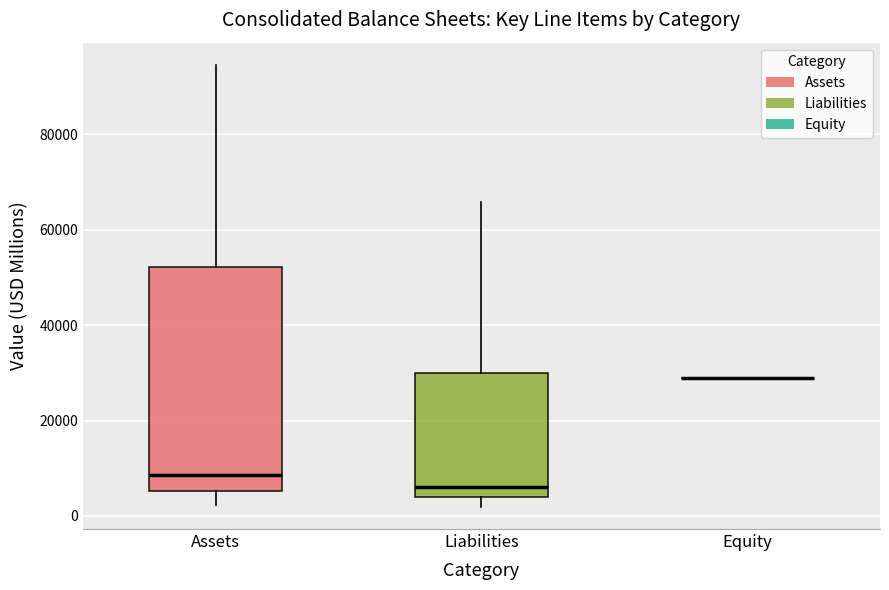

Reading left to right, transcribe this box plot: for each box, give where its median line is, the range the box spans, and where its two whiskers end, as read against the y-axis. The values are not printed on the chart, so give them approximately, as read against the axis.

Assets: median 8000, box 6000 to 52000, whiskers 2000 to 94000
Liabilities: median 6000, box 4000 to 30000, whiskers 2000 to 66000
Equity: box collapsed to a line at 28000, whiskers 28000 to 28000